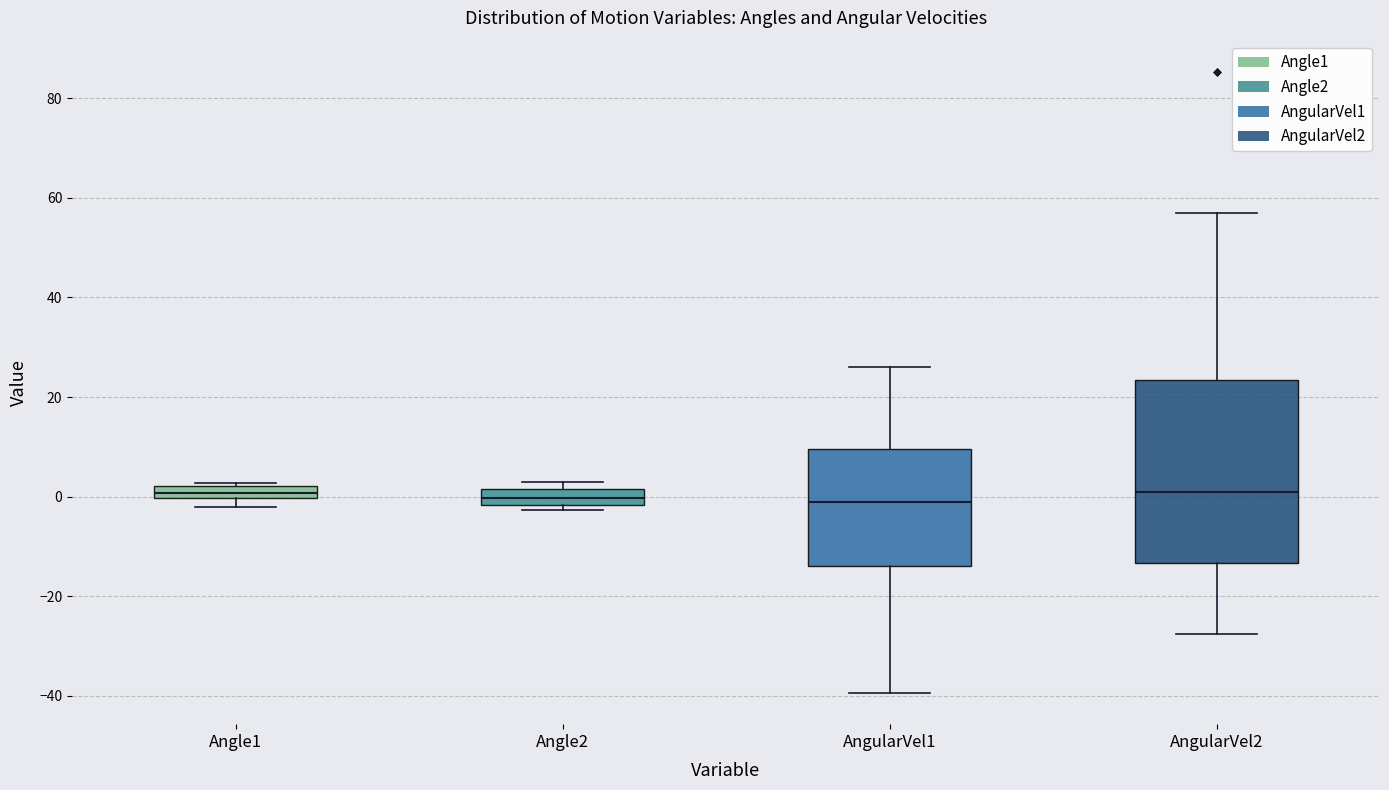

Where is the upper edge of the box for Angle1 on the y-axis? The values are not printed on the chart, so give them approximately, as read against the axis.

2